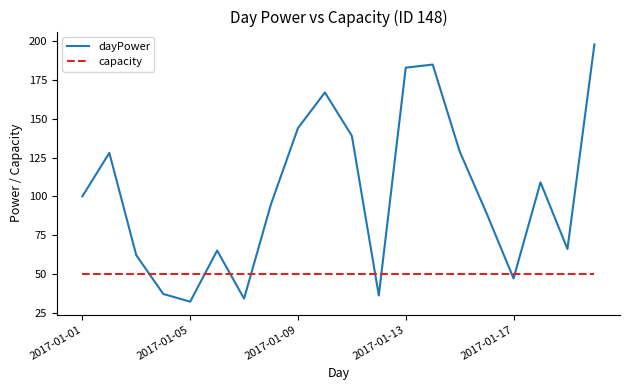

Which series ends up on top after the final intersection of capacity and dayPower?

dayPower